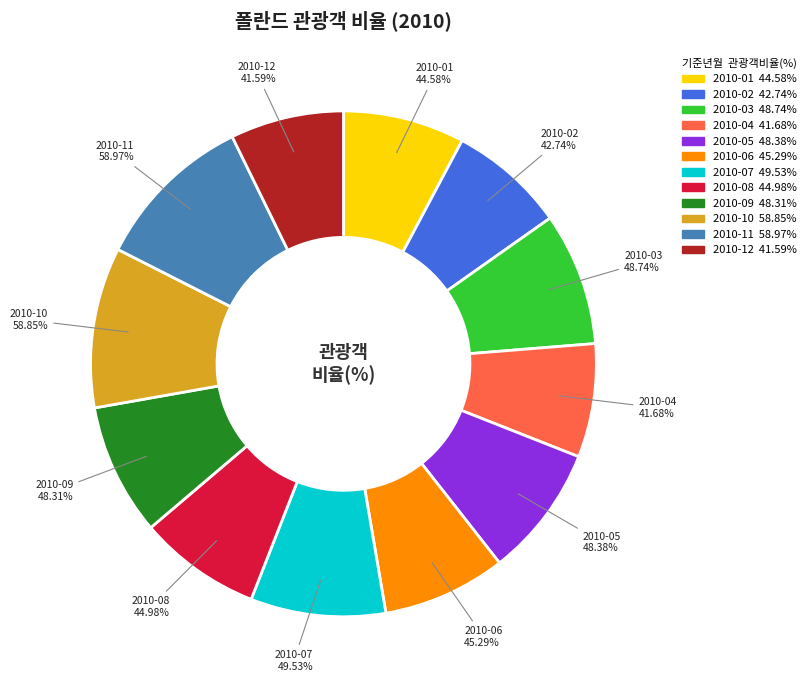

Between 2010-08 and 2010-01, which is larger?

2010-08